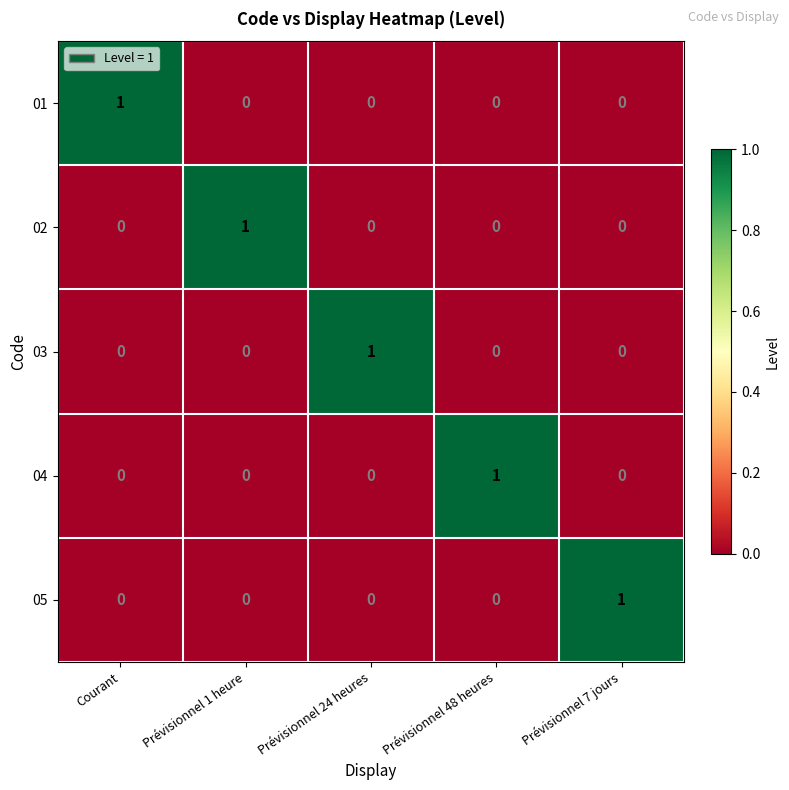

At how many categories does at least one series exceed 0?

5